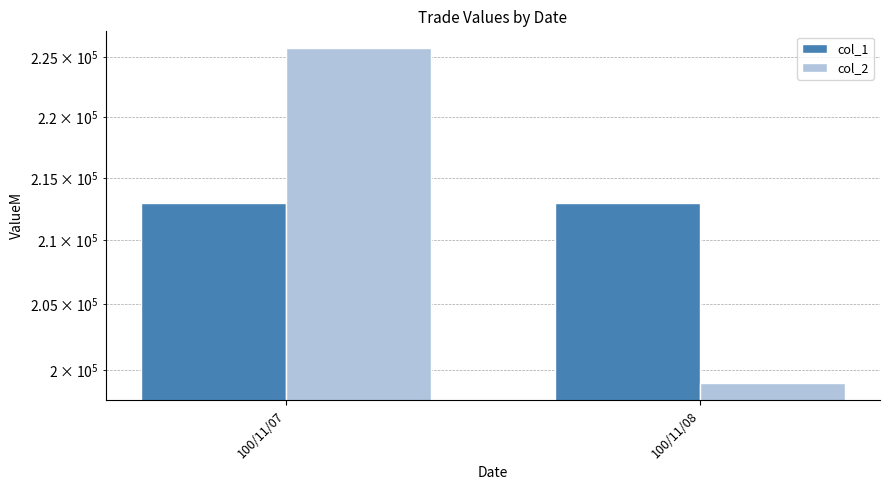

Is the value of col_2 at 100/11/07 greater than the value of col_1 at 100/11/07?

Yes